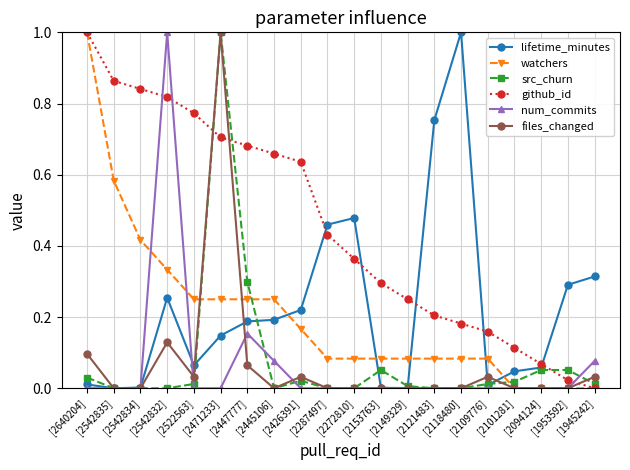

Which series changed the most between [2426391] and [2149329]?

github_id